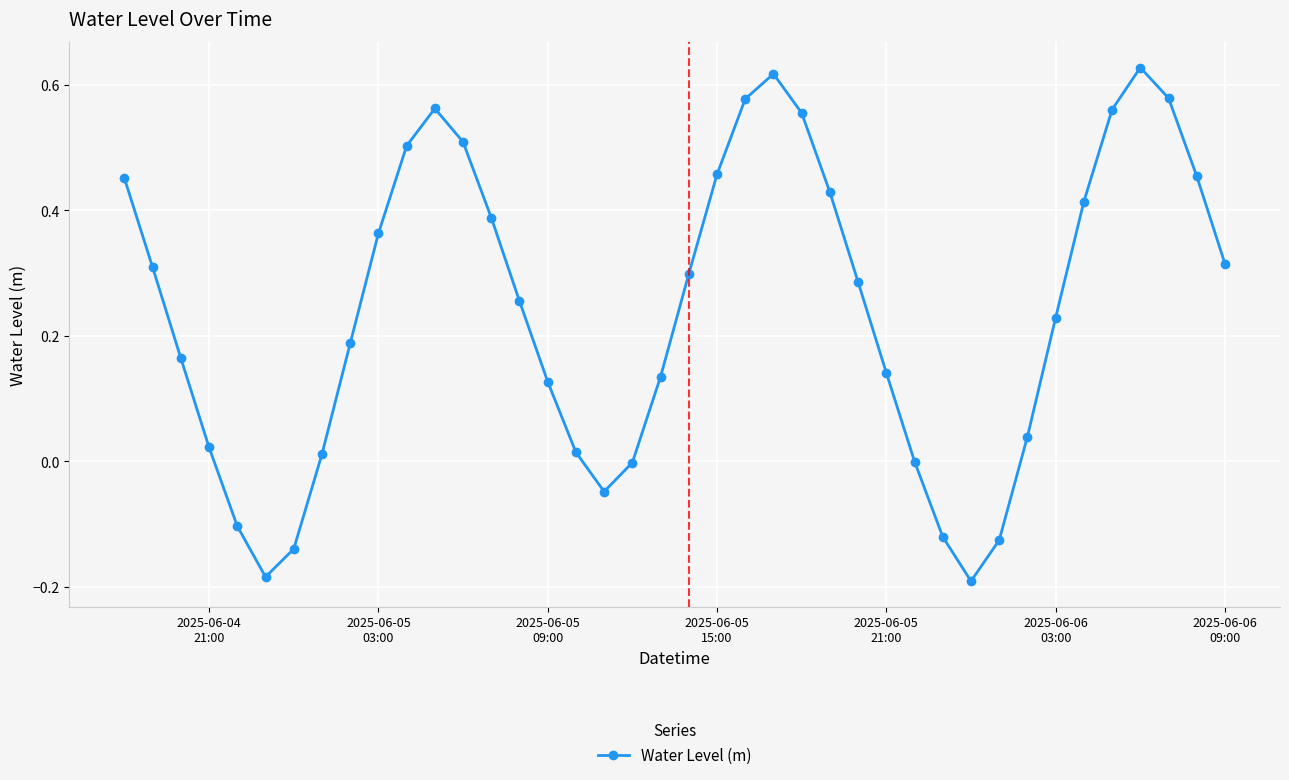

How many points are lower than both their immediate neighbors (excluding endpoints)?

3